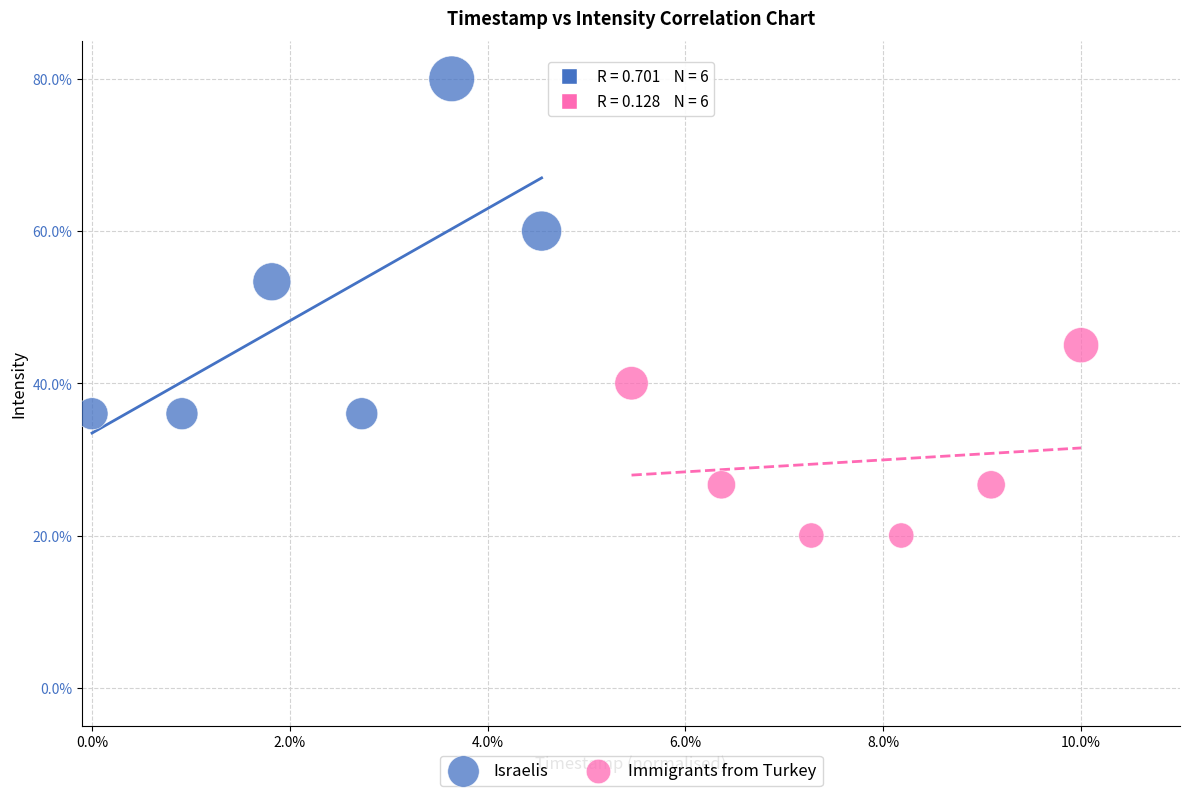

Which series reaches the maximum Y coordinate?

Israelis